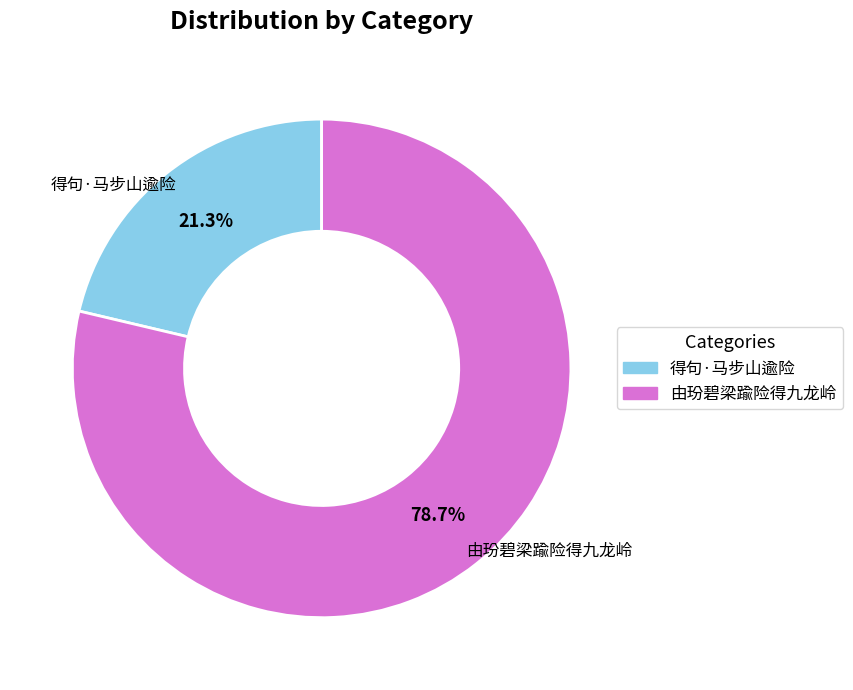

To the nearest percent, what is the difference between the 得句·马步山逾险 and 由玢碧梁踰险得九龙岭 slice percentages?

57%